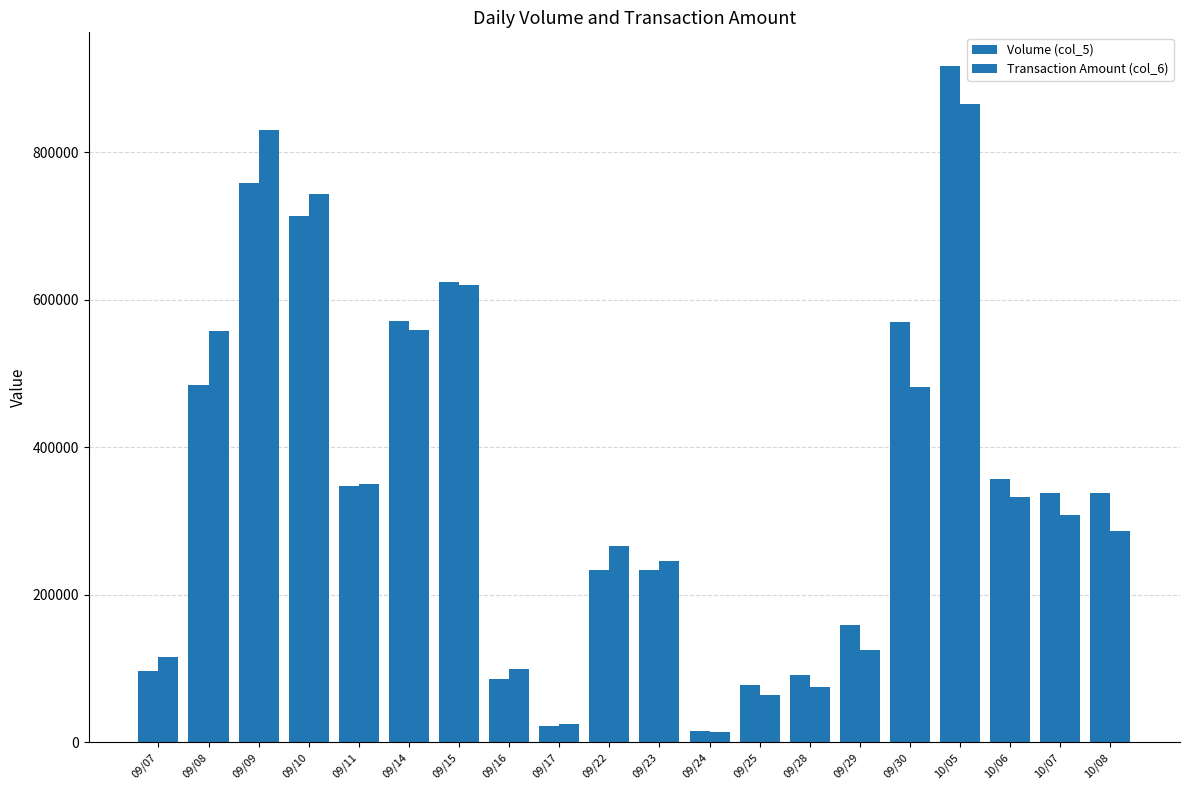

How many data points in Transaction Amount (col_6) are less than 307700?

10